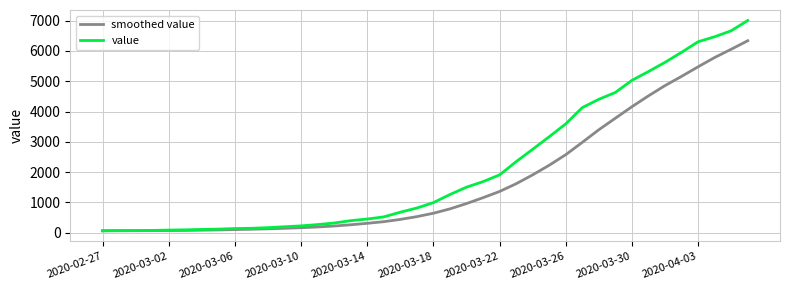

Which series has the largest total across all categories?

value